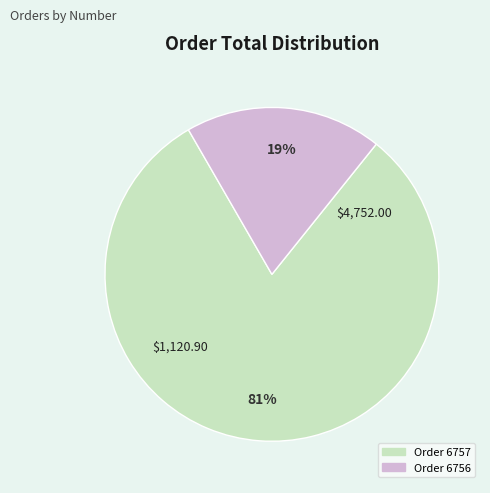

To the nearest percent, what is the average slice percentage?

50%